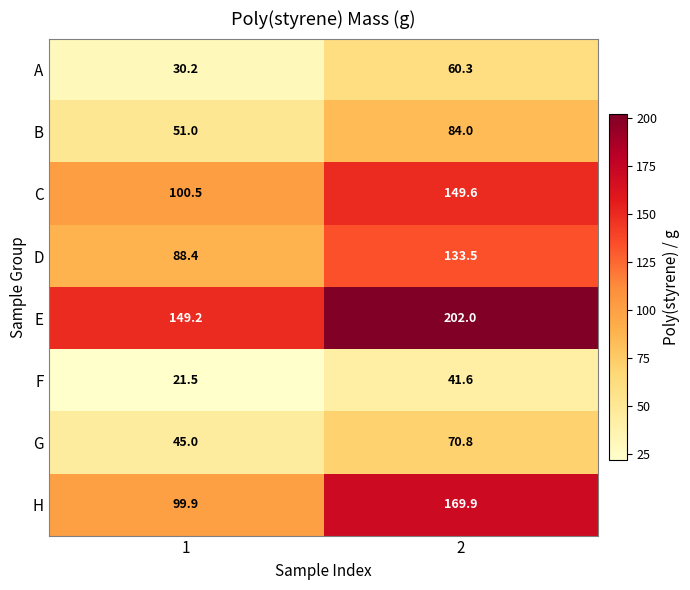

Which category has the lowest value across all series?

1